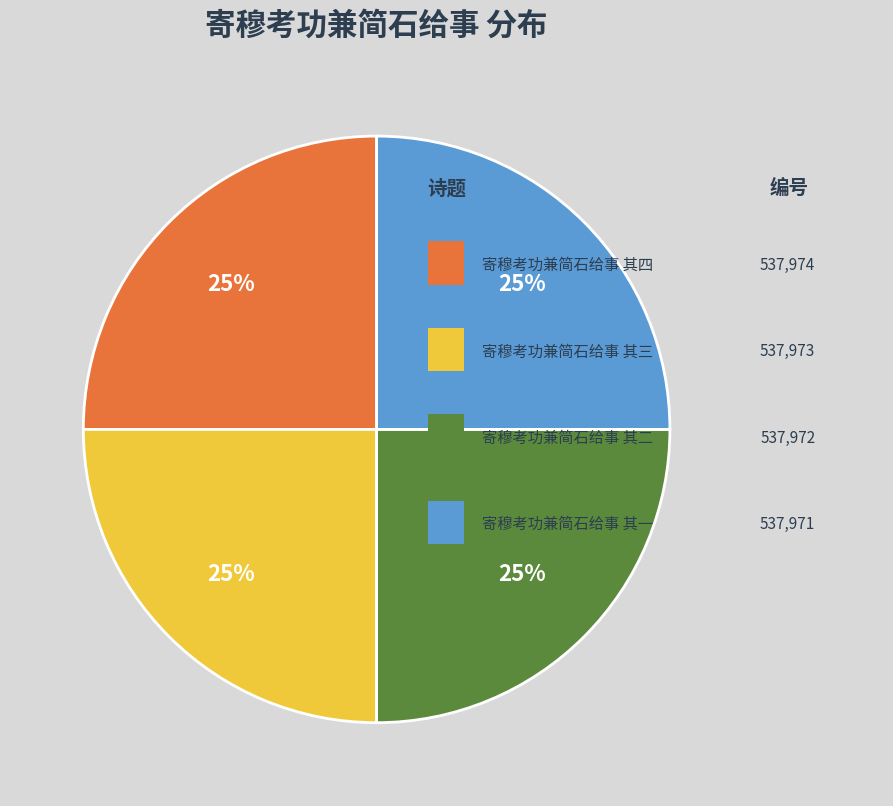

Is there a majority slice in this chart?

No